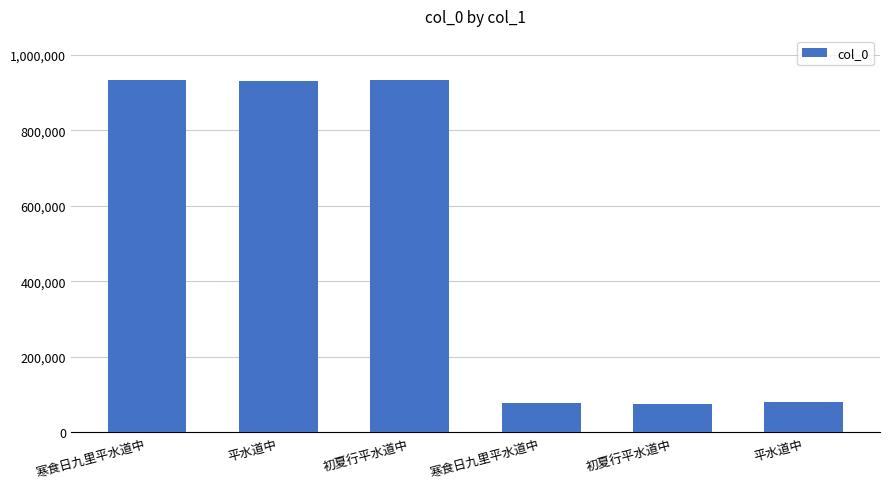

Does the chart contain any negative values?

No